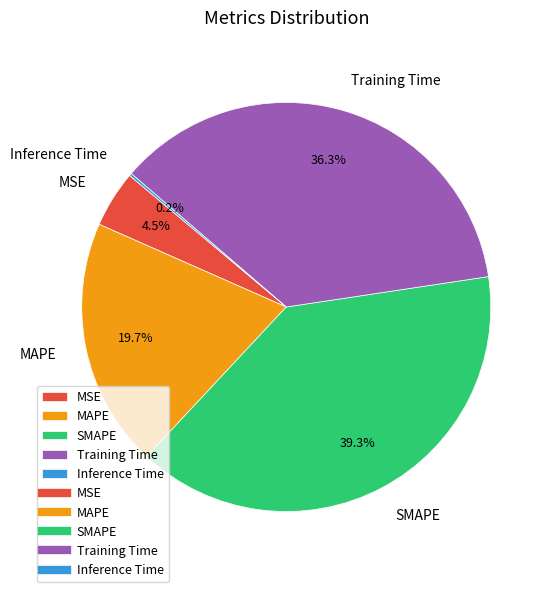

True or false: MAPE accounts for 20% of the total.

True